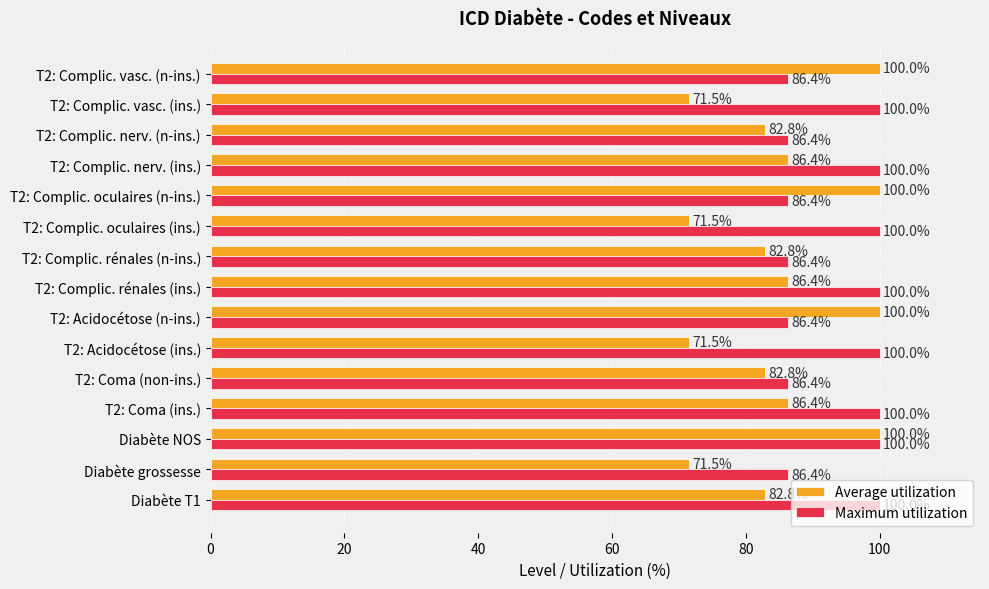

How many values in the Average utilization series are below 82?

4